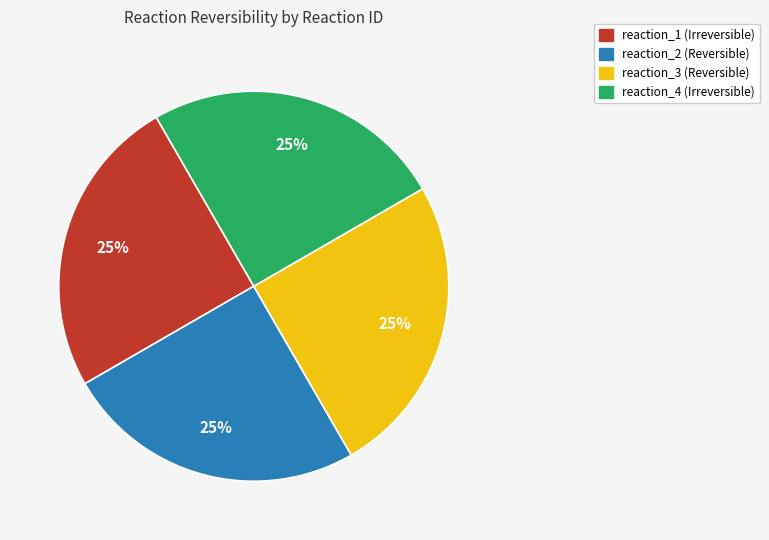

Does any single category account for the majority?

No